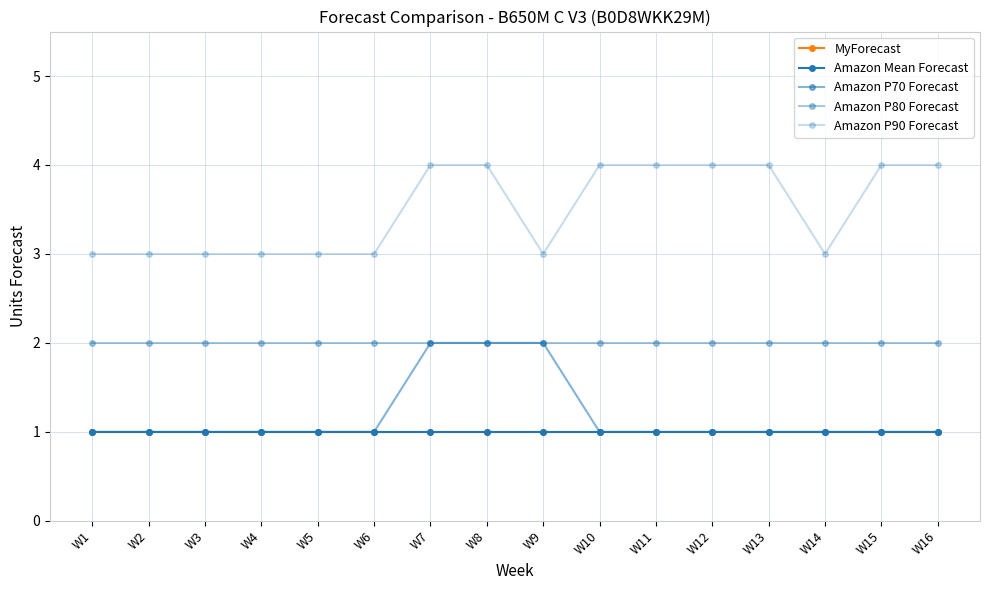

Is this an area chart (filled region under the line)?

No